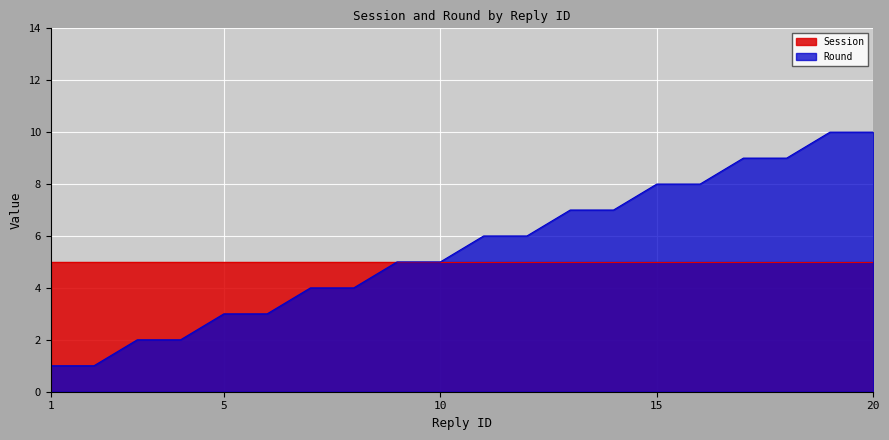

Reading left to right, extract all data points from this chart.

1=1	2=1	3=2	4=2	5=3	6=3	7=4	8=4	9=5	10=5	11=6	12=6	13=7	14=7	15=8	16=8	17=9	18=9	19=10	20=10